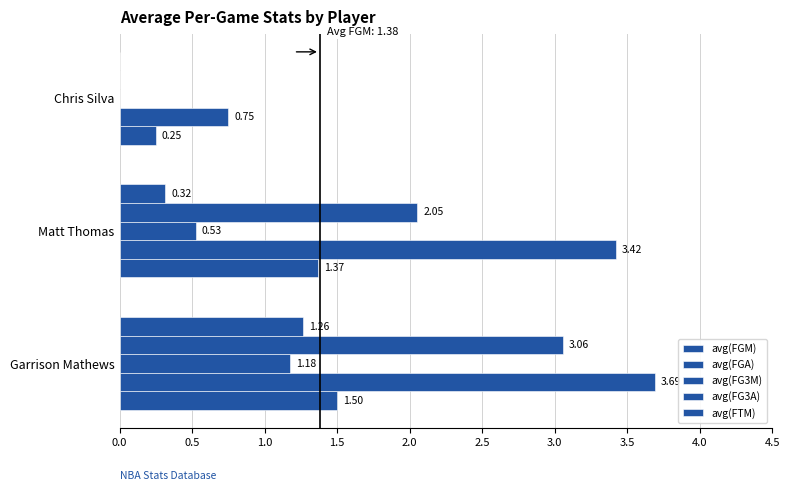

How many categories are shown in the chart?

3